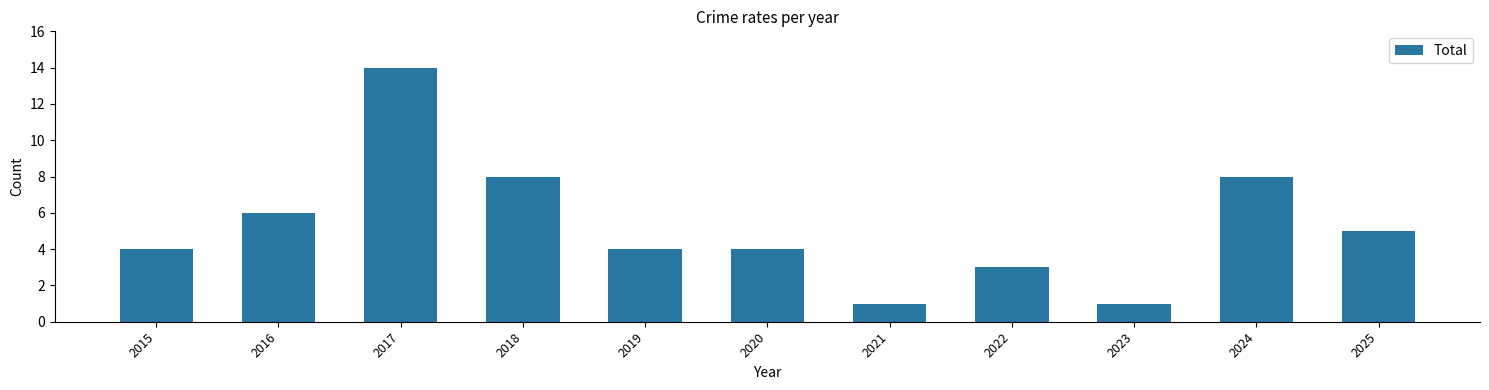

Reading left to right, list all the values displayed in this chart.

4	6	14	8	4	4	1	3	1	8	5